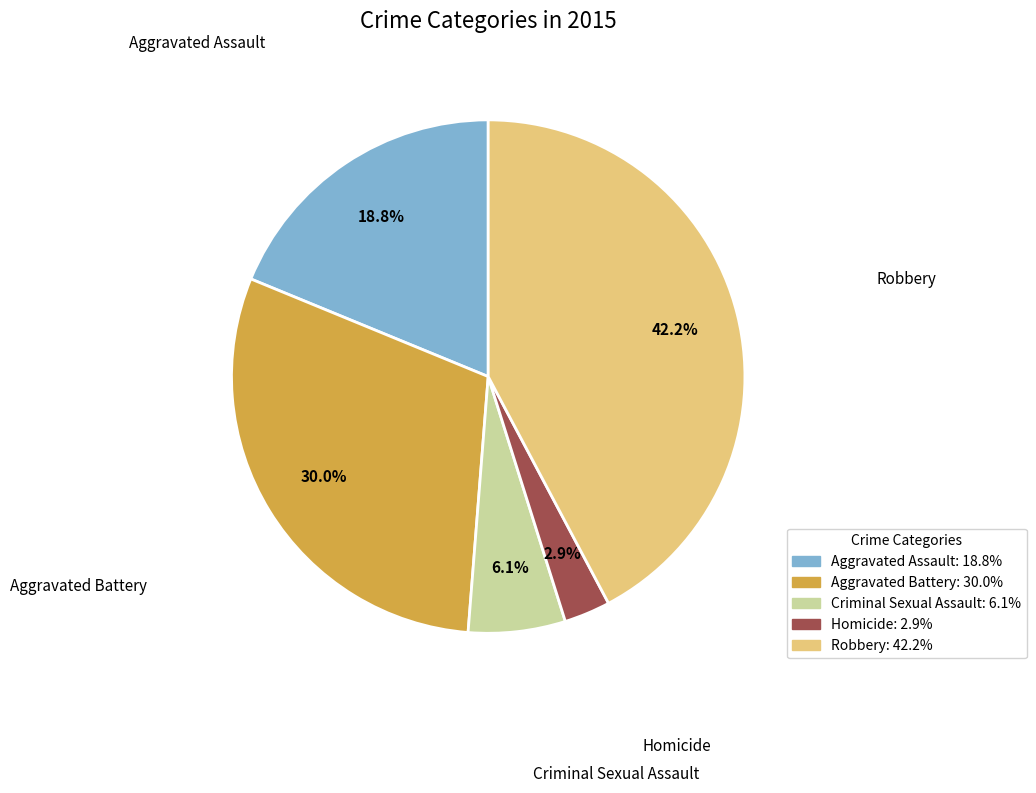

What percentage is the Homicide slice, to the nearest percent?

3%